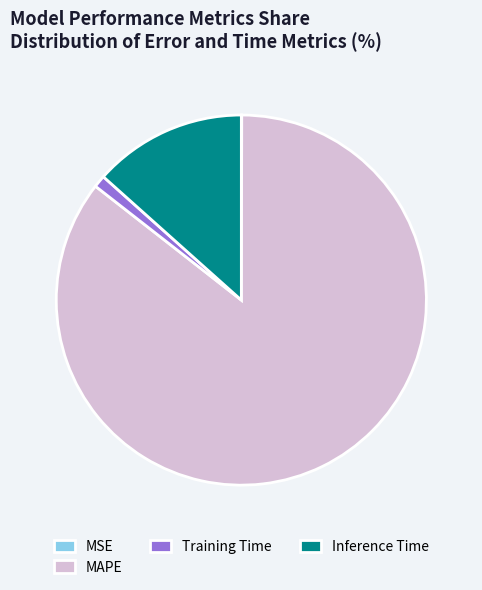

Does any single category account for the majority?

Yes